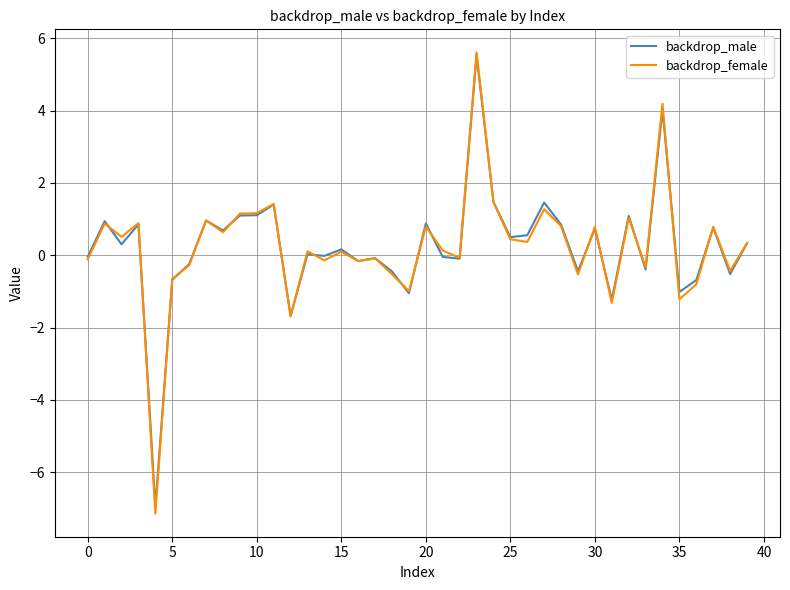

Is this an area chart (filled region under the line)?

No